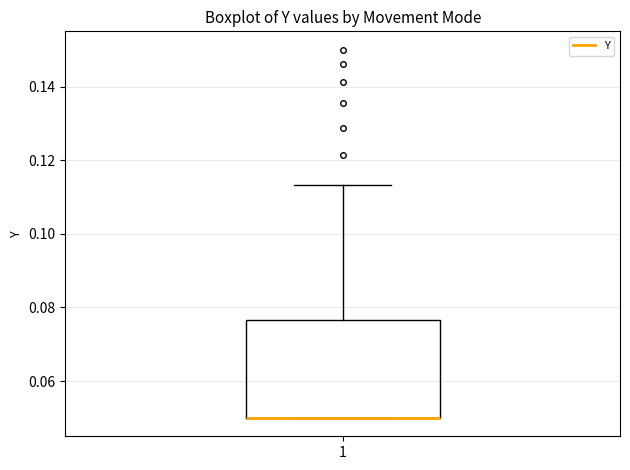

Read this box plot against the y-axis: the position of the median line, the range covered by the box, and the ends of both whiskers. The values are not printed on the chart, so give them approximately, as read against the axis.

median 0.050 (drawn on the box's lower edge), box 0.050 to 0.076, whiskers 0.050 to 0.114